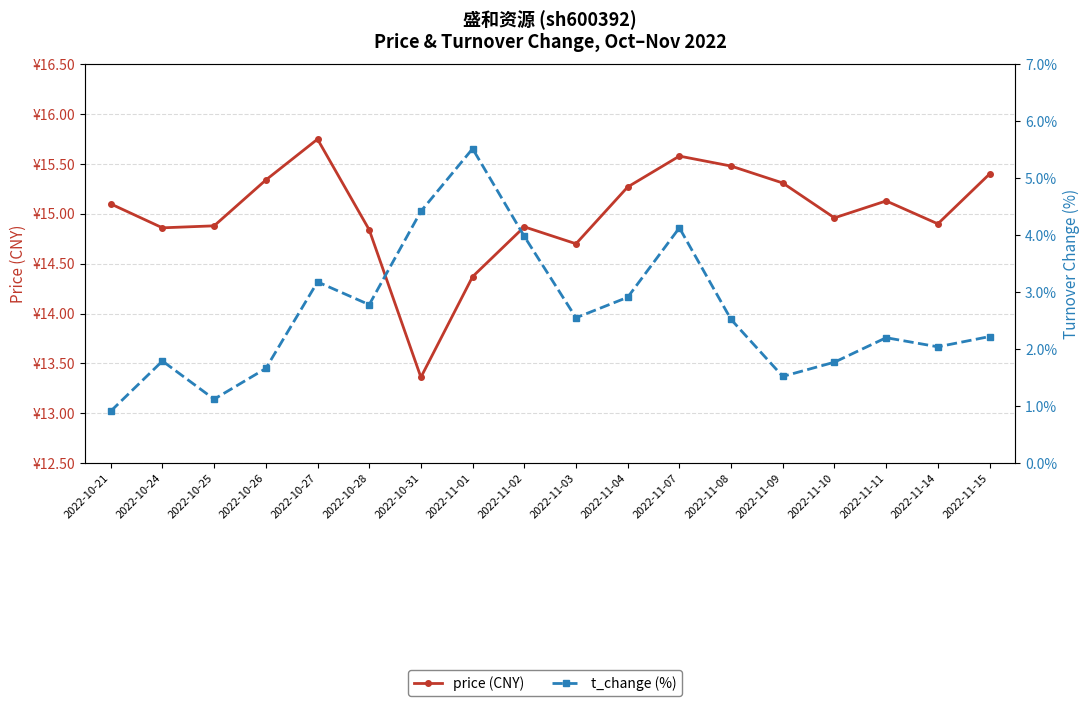

Reading left to right, list all the values displayed in this chart.

price (CNY): 15.1	14.9	14.9	15.3	15.8	14.8	13.4	14.4	14.9	14.7	15.3	15.6	15.5	15.3	15.0	15.1	14.9	15.4
t_change (%): 0.9	1.8	1.1	1.7	3.2	2.8	4.4	5.5	4.0	2.5	2.9	4.1	2.5	1.5	1.8	2.2	2.0	2.2